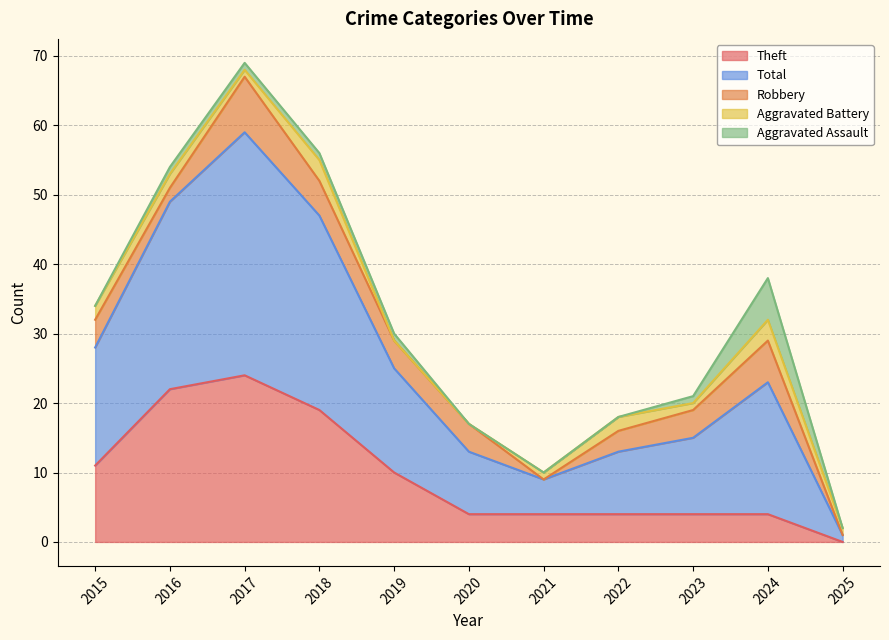

What is the average value of the Aggravated Assault series?

1